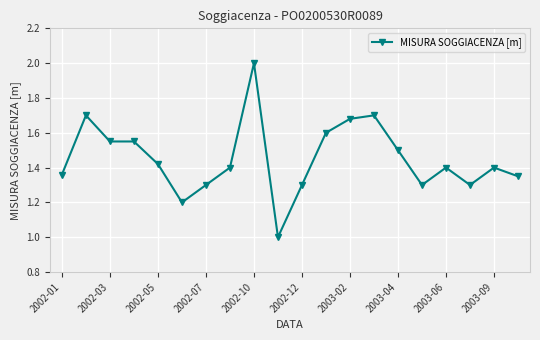

What is the sum of all values?

29.0